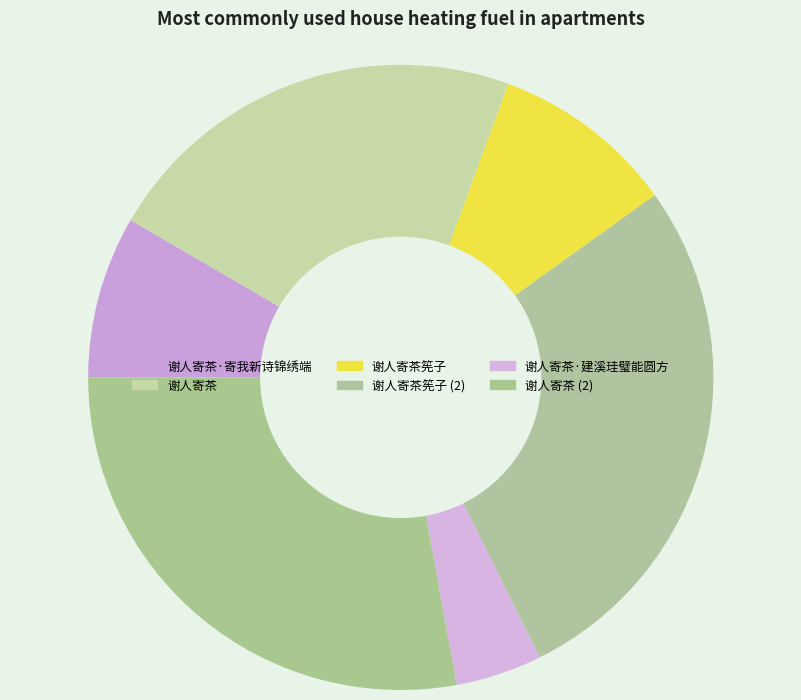

The 谢人寄茶筅子 slice represents 16% of the pie. True or false?

False